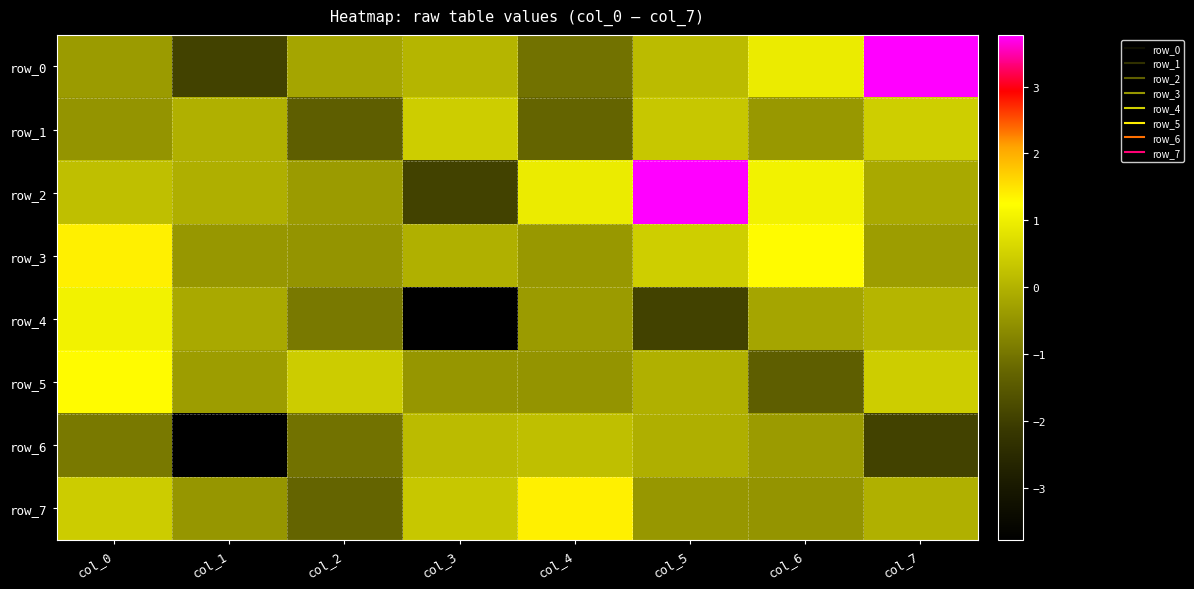

Which series has the largest range (max minus min)?

row_0